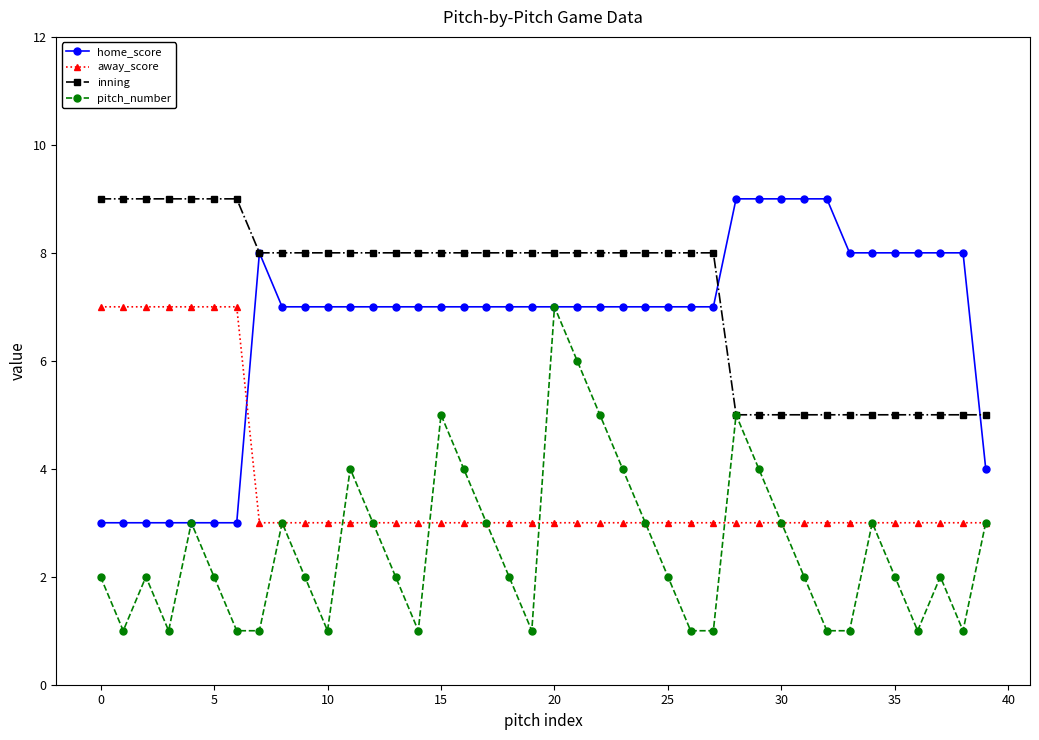

What is the value of the away_score point at the 36th from the left?

3